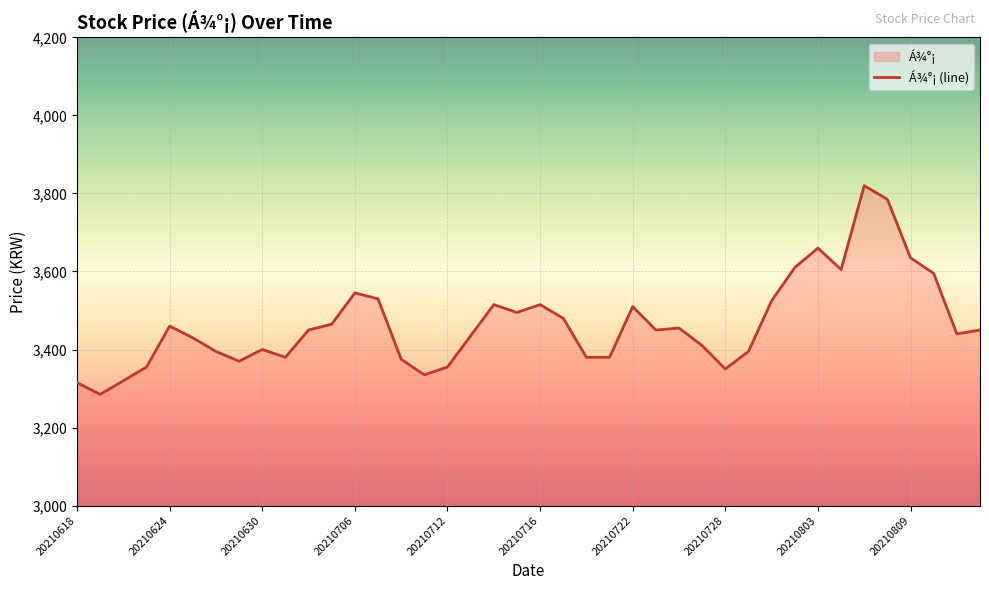

The chart shows a value of 3635 at 20210809. True or false?

True